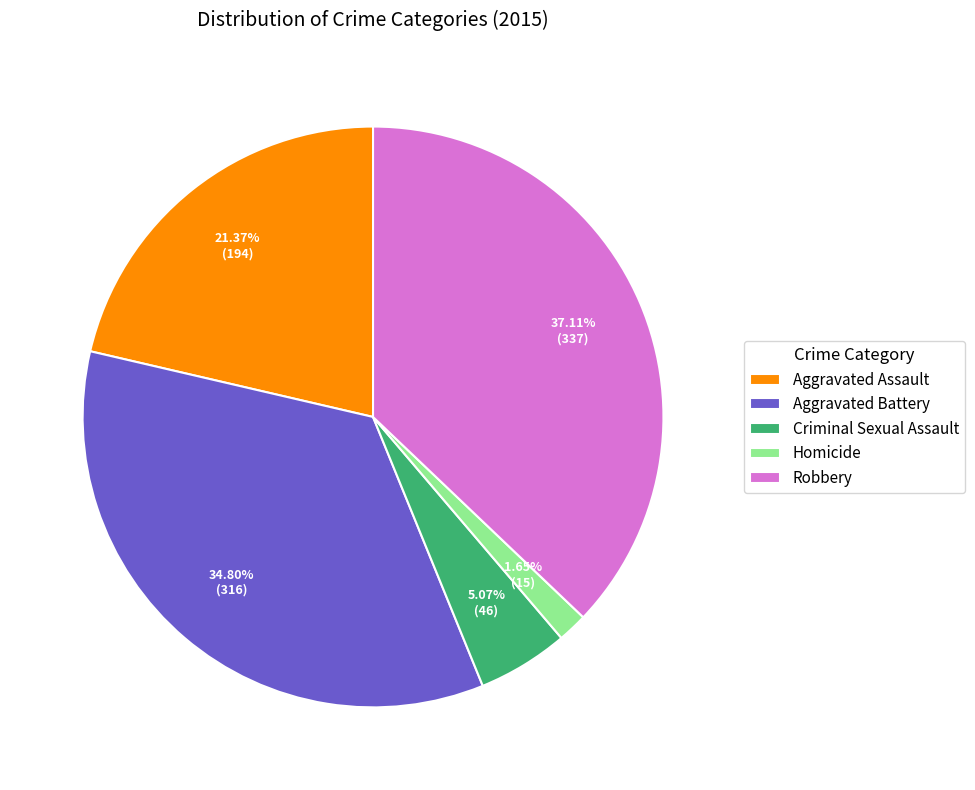

Rank the categories by value from highest to lowest.

Robbery, Aggravated Battery, Aggravated Assault, Criminal Sexual Assault, Homicide